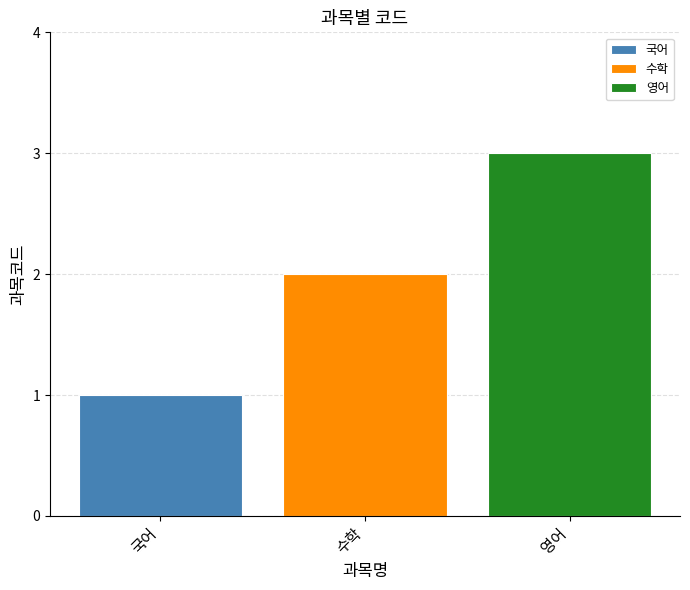

Rank the series at 수학 from lowest to highest value.

국어, 수학, 영어